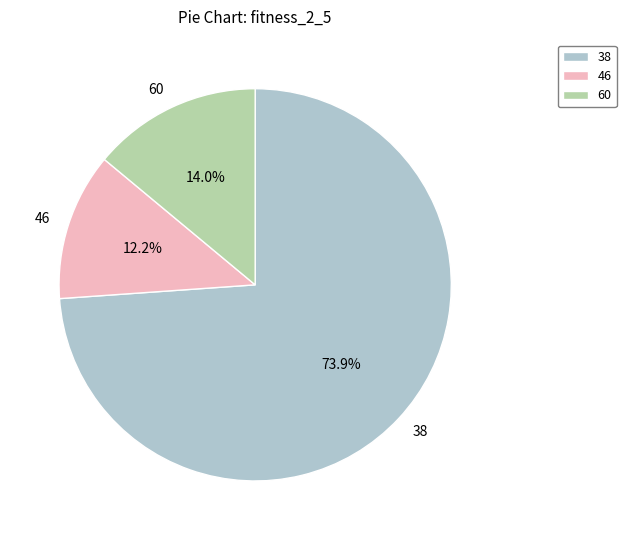

The 46 slice represents 21% of the pie. True or false?

False